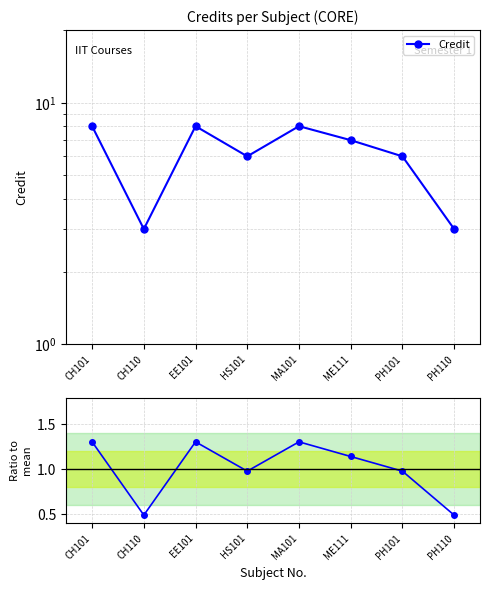

What is the total value across all series at MA101?

9.3